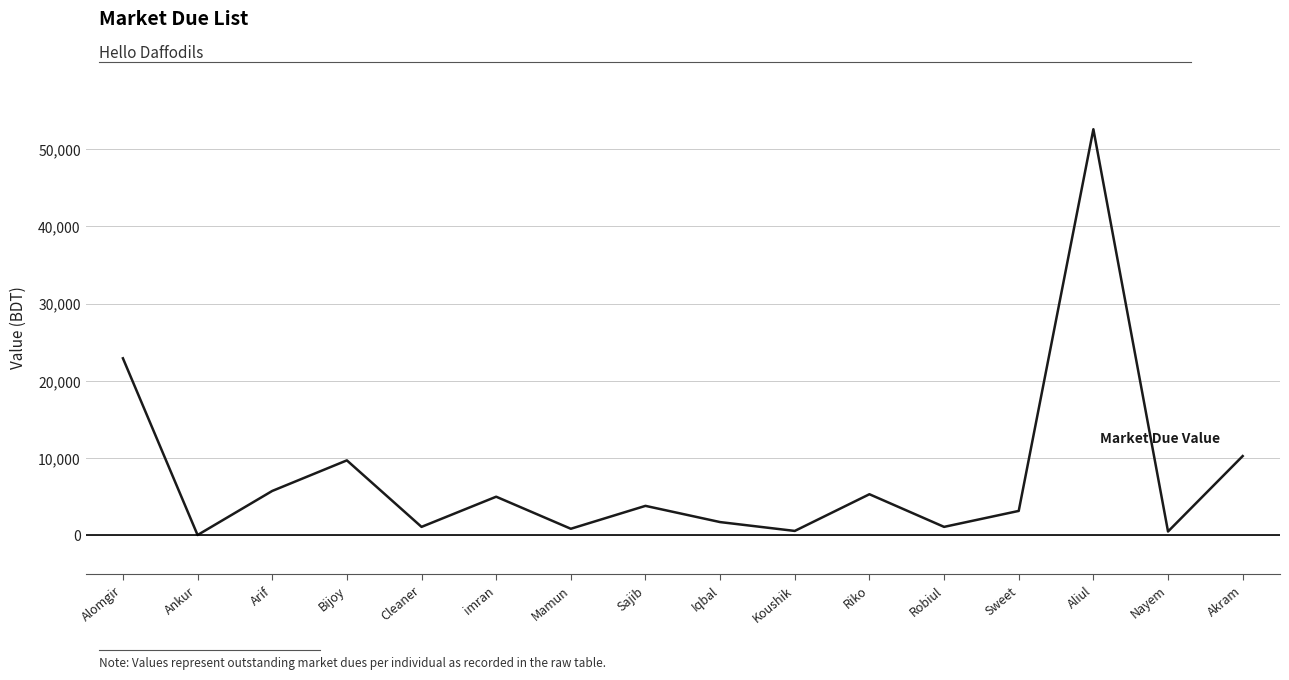

What is the average value?

7777